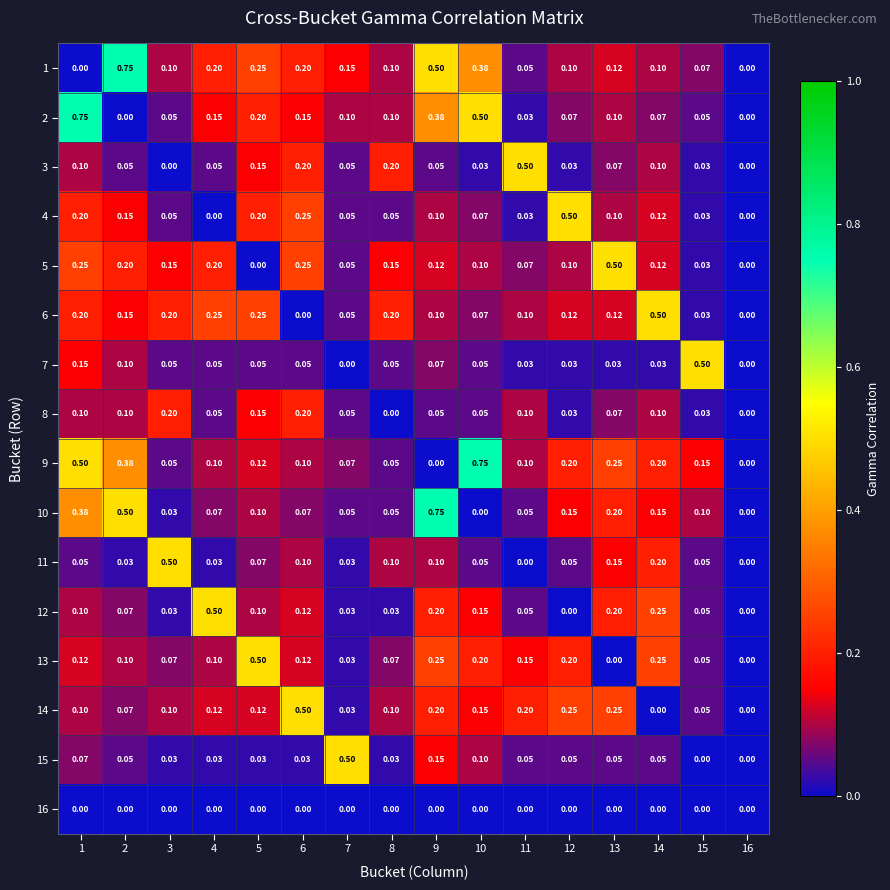

Is the value of 8 at 12 greater than the value of 6 at 2?

No